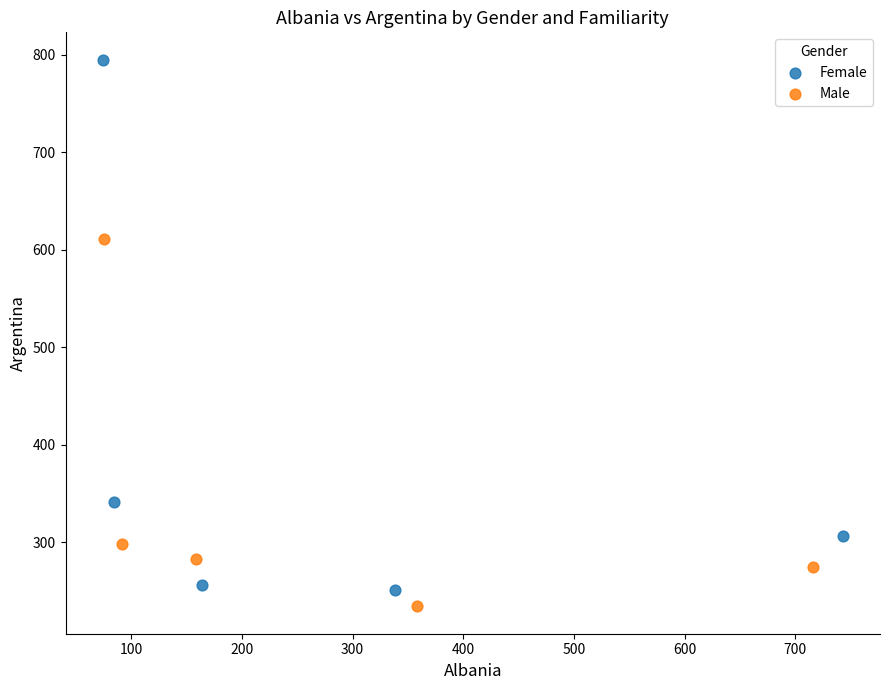

Which series has the largest Y range (max minus min)?

Female